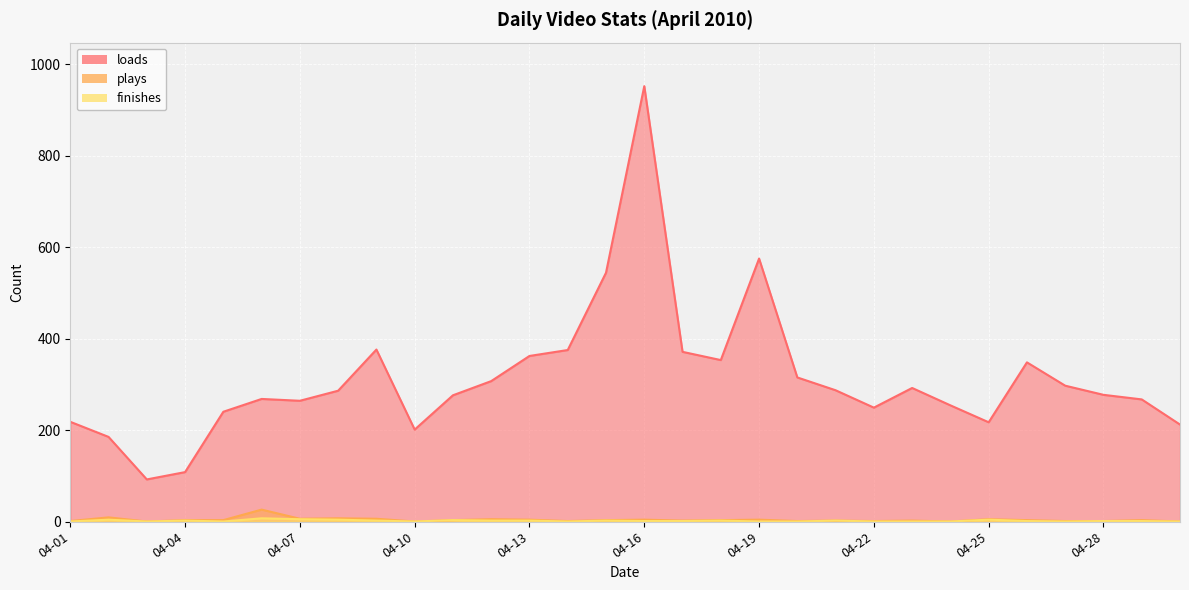

At 2010-04-11, list the series in order from smallest to largest.

plays, finishes, loads